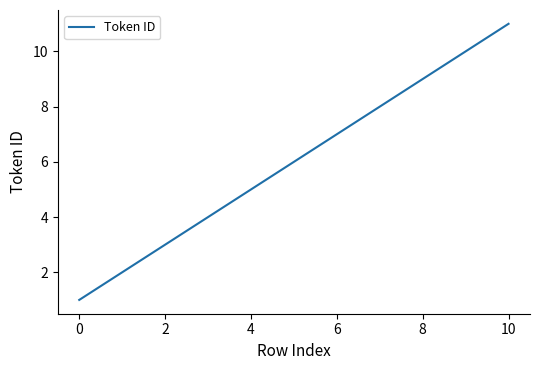

What is the average value?

6